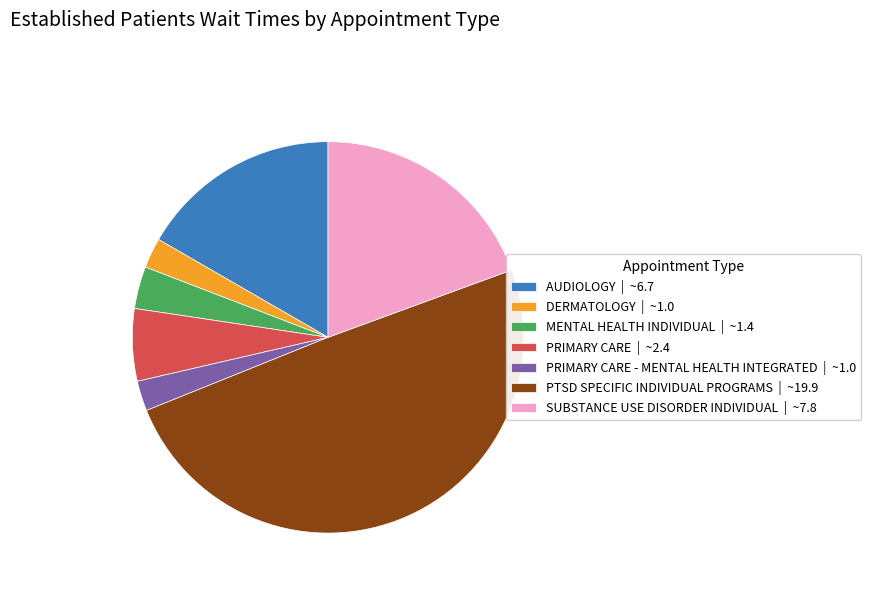

Is the sum of PRIMARY CARE | ~2.4 and SUBSTANCE USE DISORDER INDIVIDUAL | ~7.8 greater than half?

No